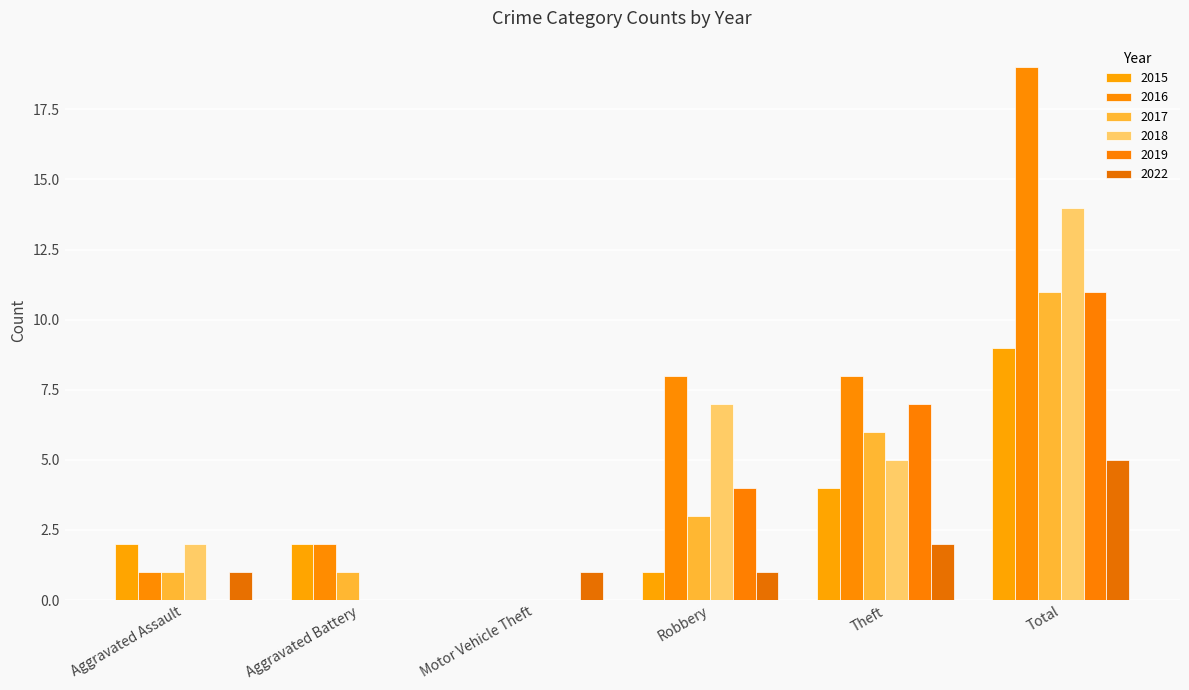

Which category has the lowest value in the 2016 series?

Motor Vehicle Theft